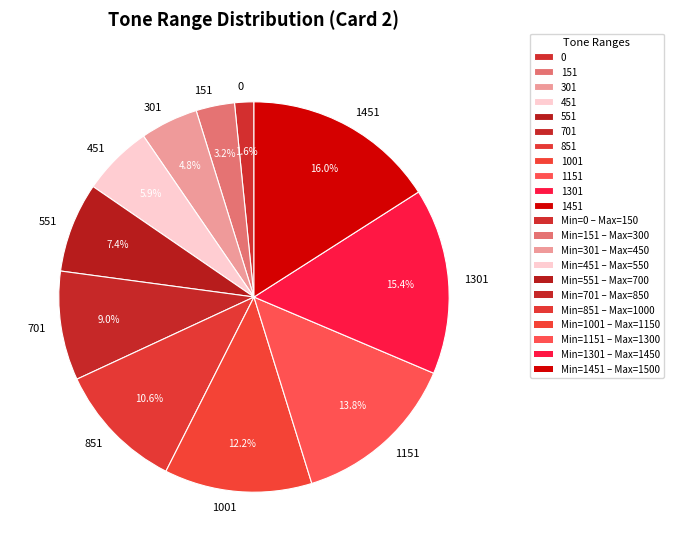

To the nearest percent, what percentage of the pie is 701?

9%